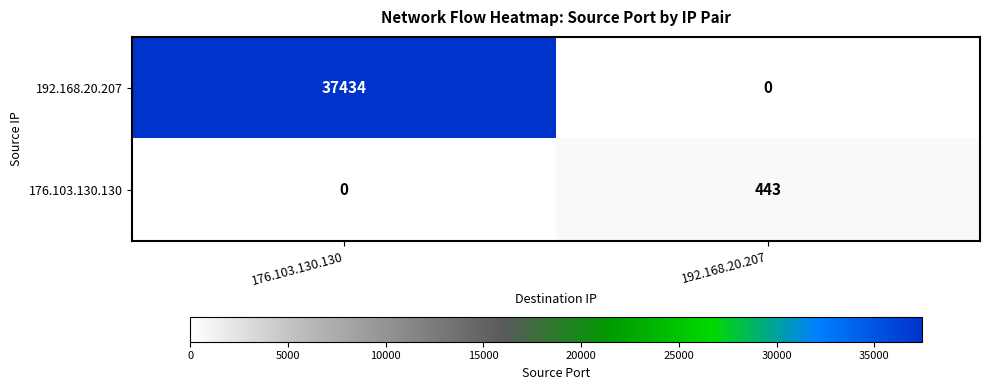

How many categories are shown in the chart?

2